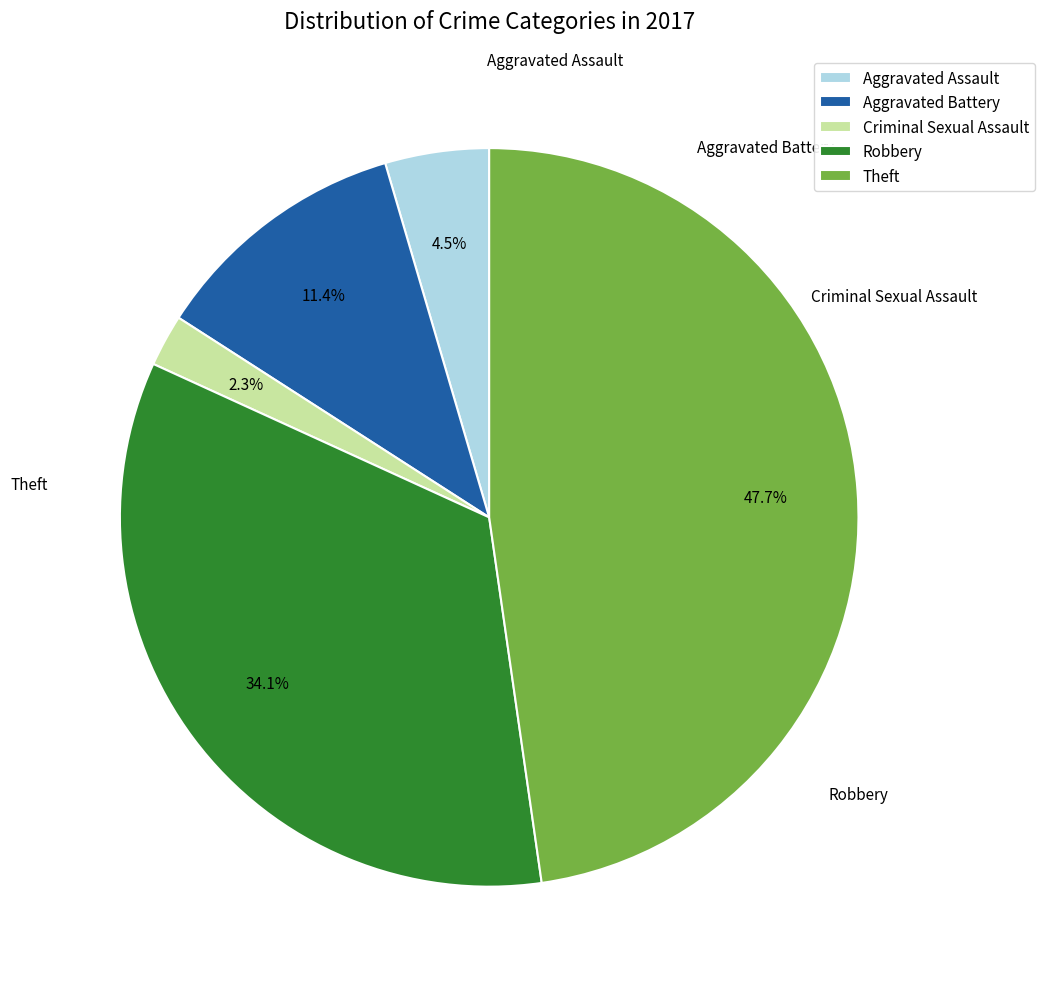

True or false: Robbery accounts for 34% of the total.

True